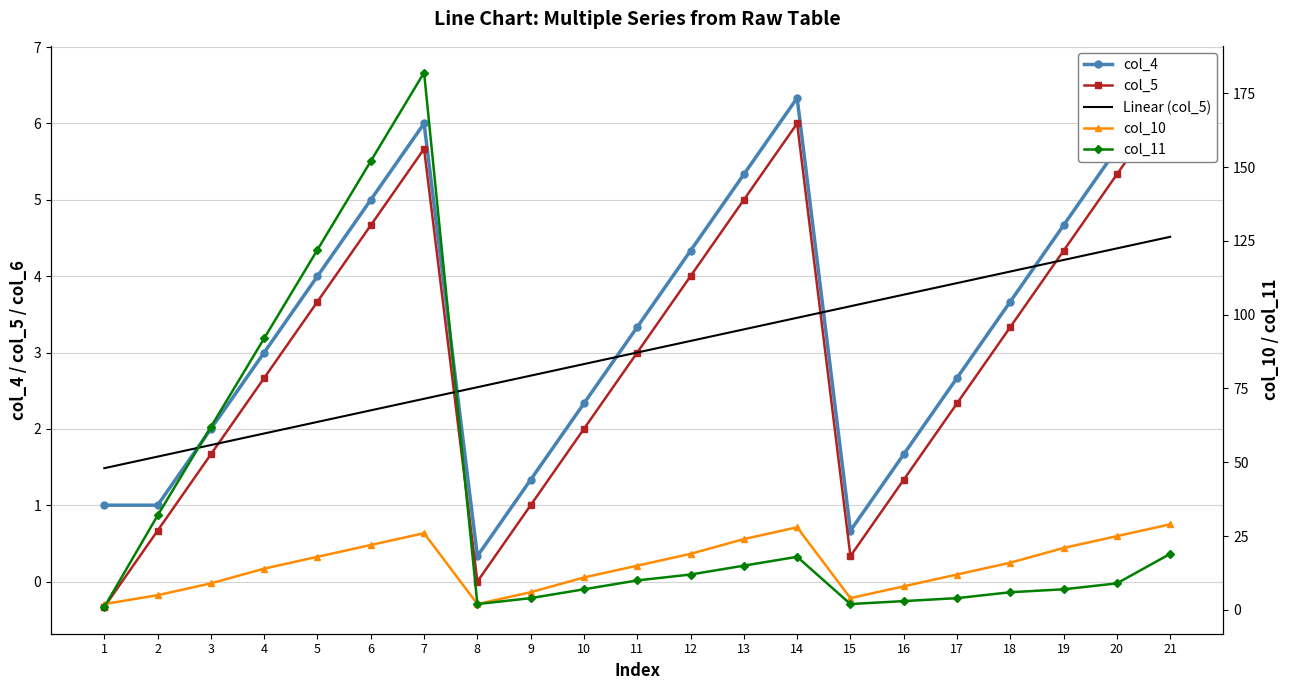

At which category is the sum across all series the highest?

7